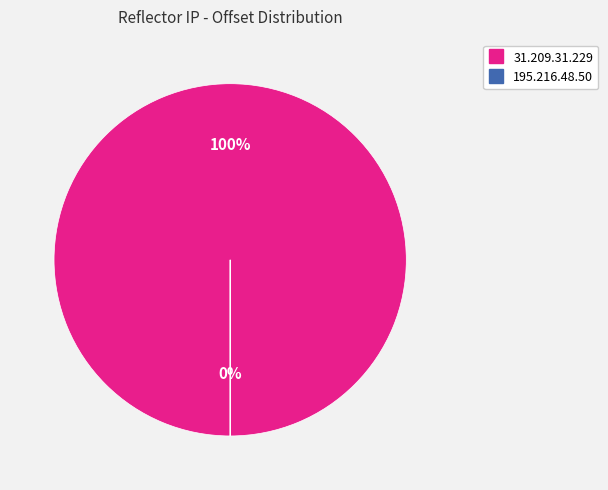

What is the change in value from 31.209.31.229 to 195.216.48.50?

-21580654